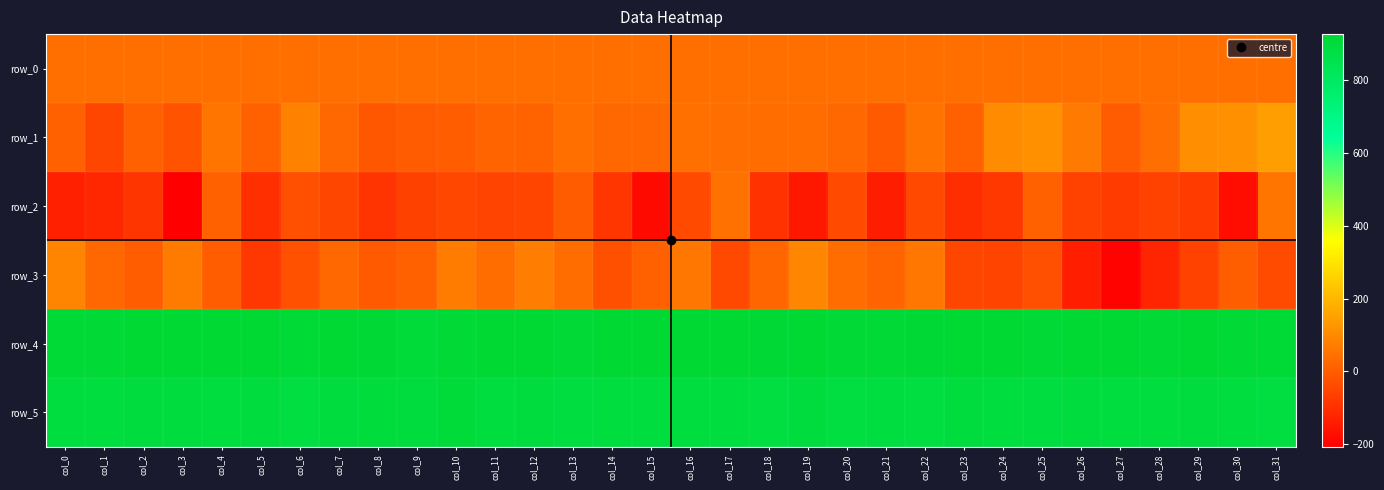

True or false: row_0 has a value of 24.6 at col_20.

False